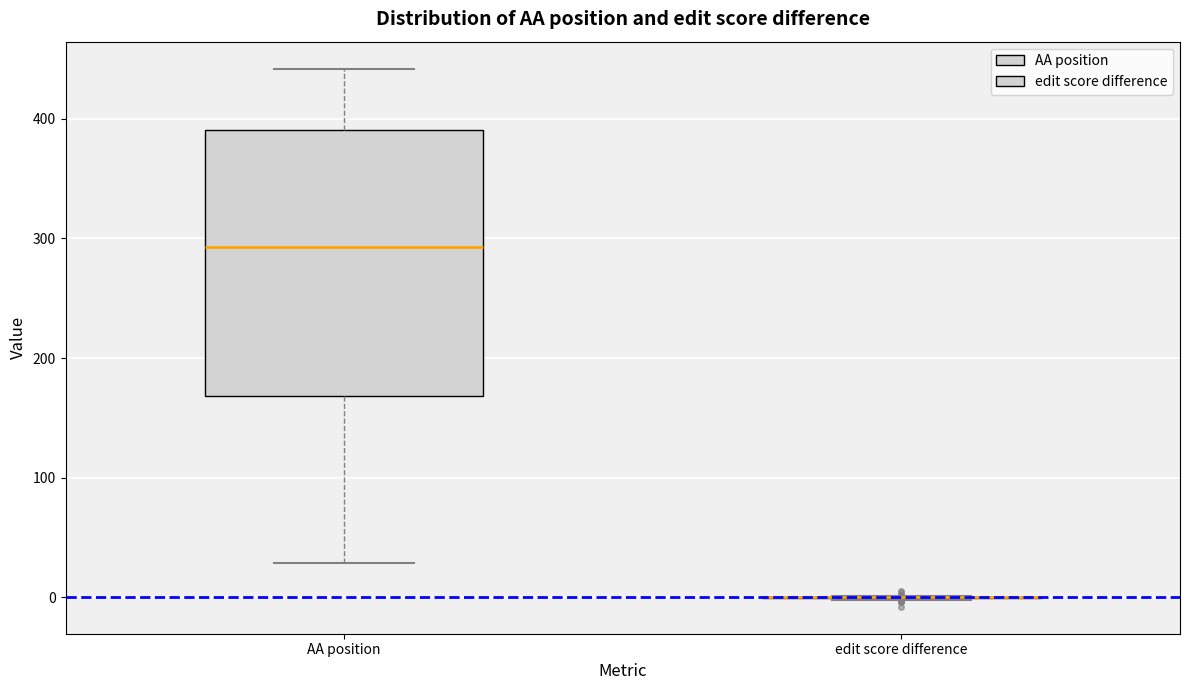

Comparing the boxes themselves (not the whiskers), which one is the tallest?

AA position